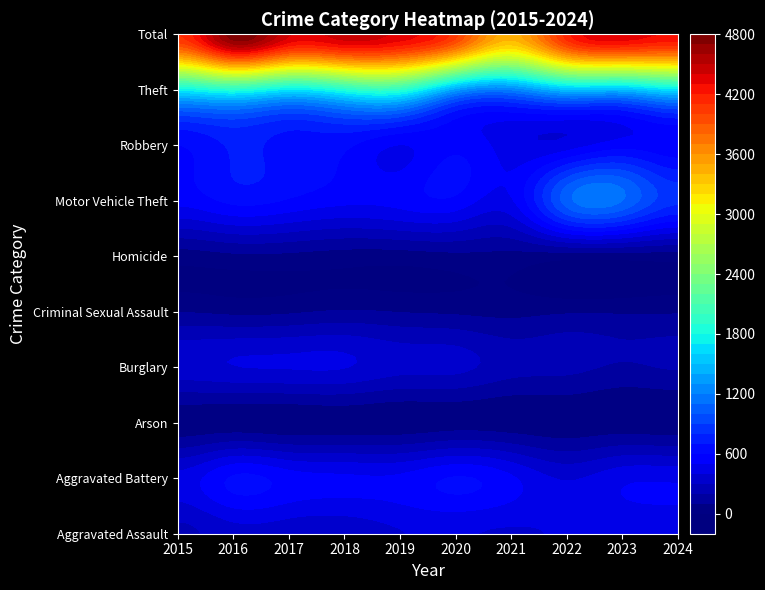

List the labels in order of Motor Vehicle Theft value, largest first.

2023, 2022, 2024, 2016, 2017, 2020, 2019, 2015, 2018, 2021